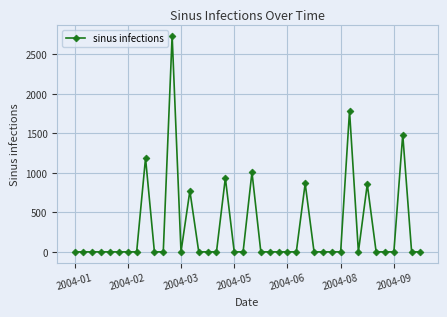

True or false: the data has more than 0 interior local peaks.

True